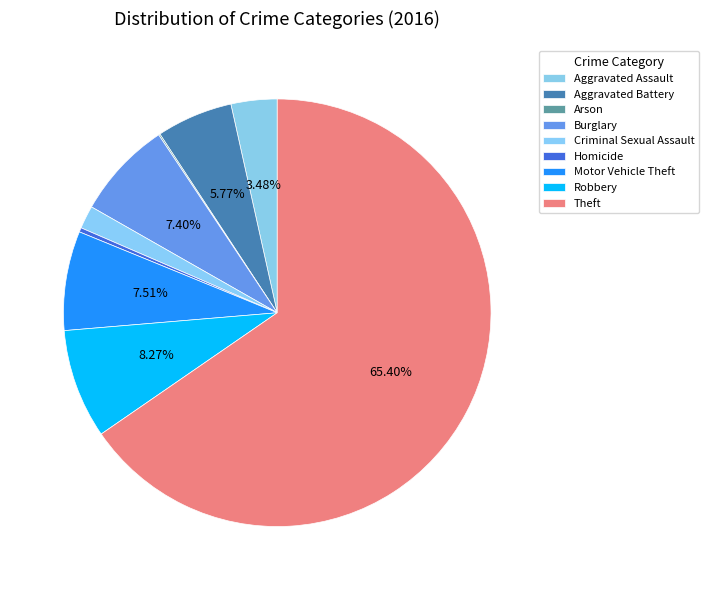

What is the change in value from Criminal Sexual Assault to Theft?

+585